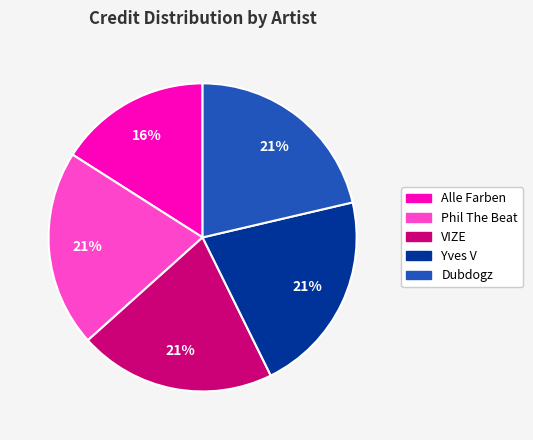

Is there any slice that represents more than half of the pie?

No